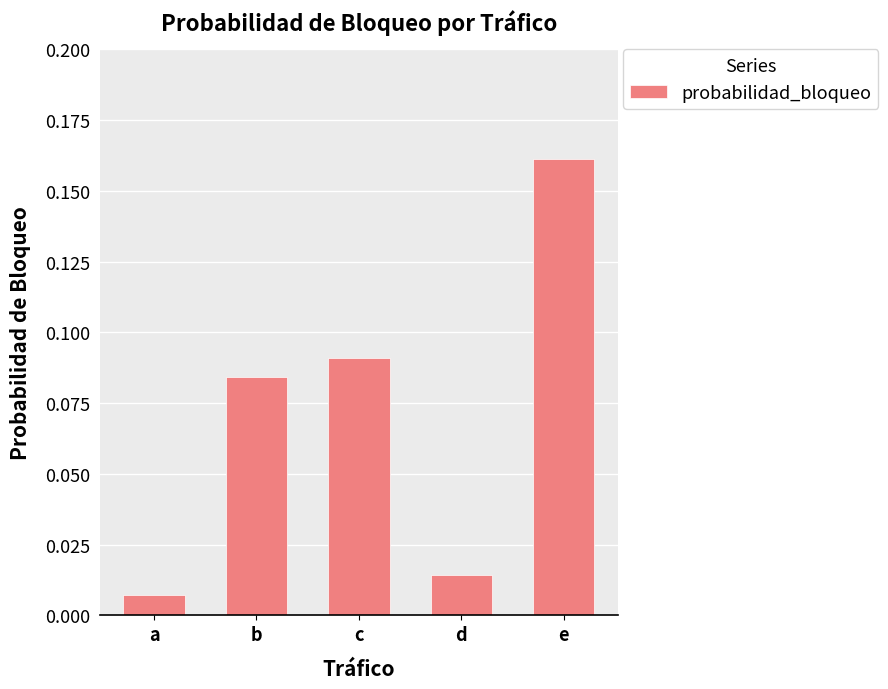

The chart shows a value of 0.3 at e. True or false?

False